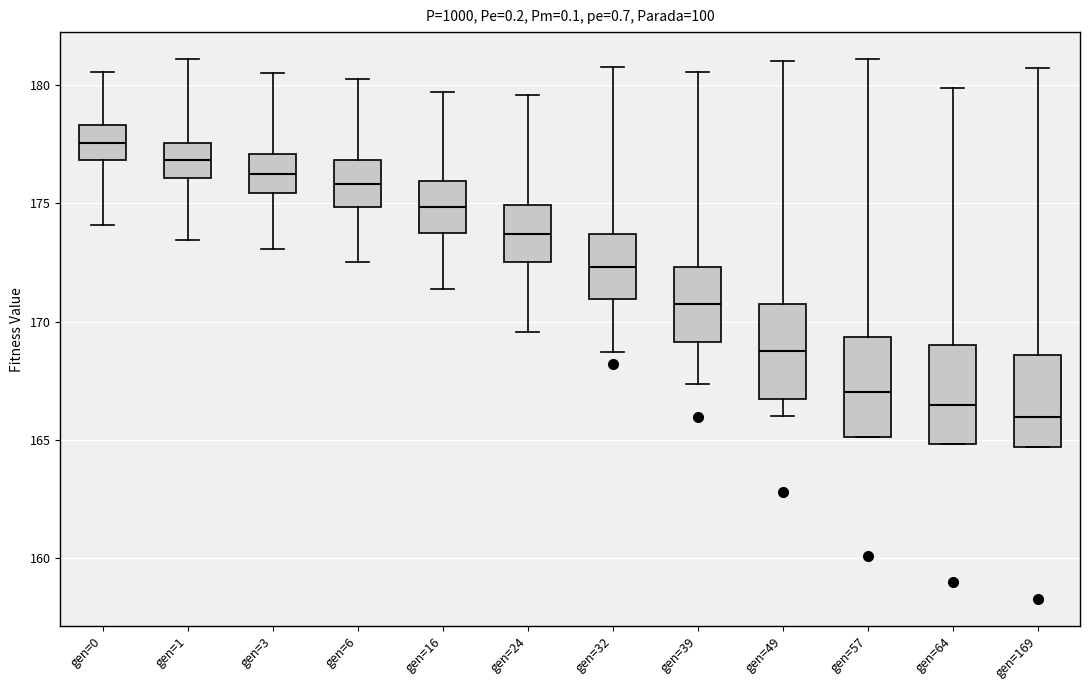

Which box has the highest median line?

gen=0